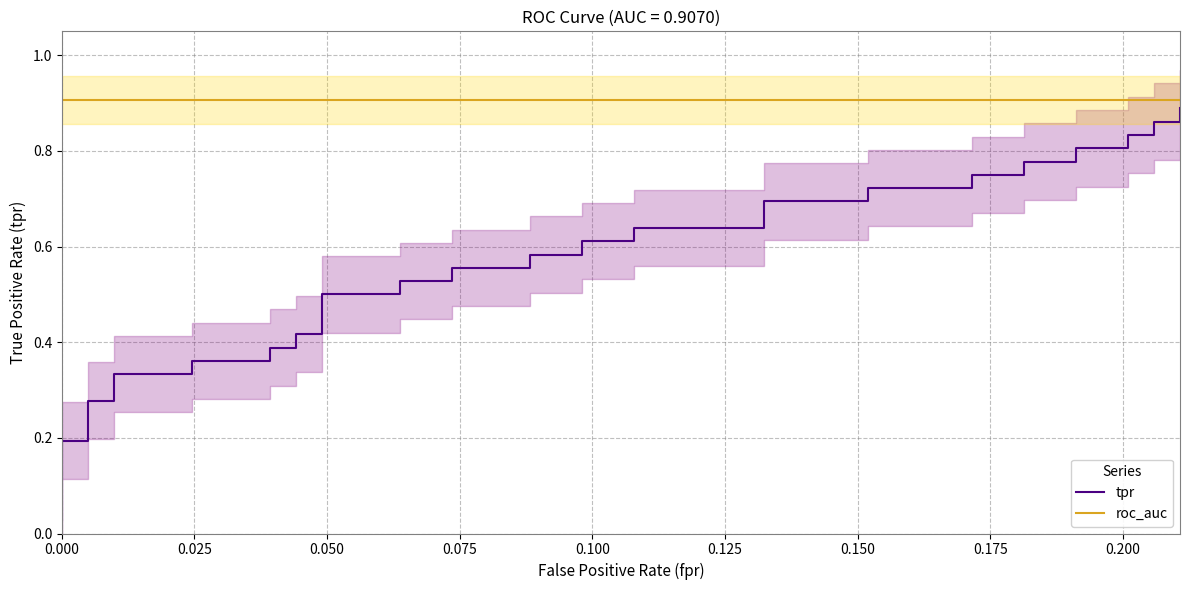

True or false: roc_auc has a value of 0.9 at 0.000.

True